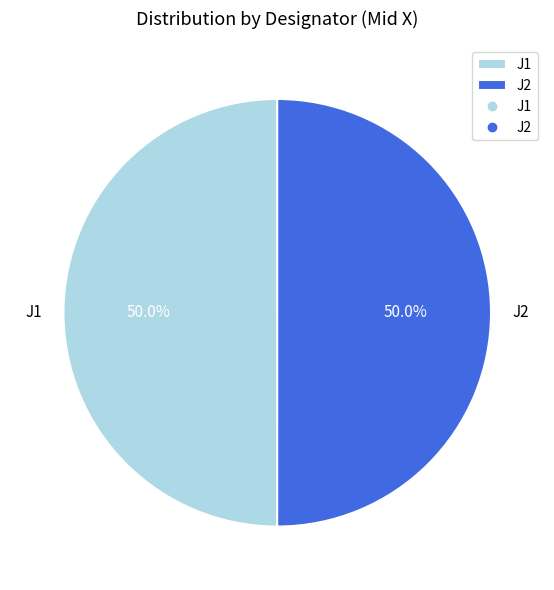

Combined, do J2 and J1 account for over 50%?

Yes